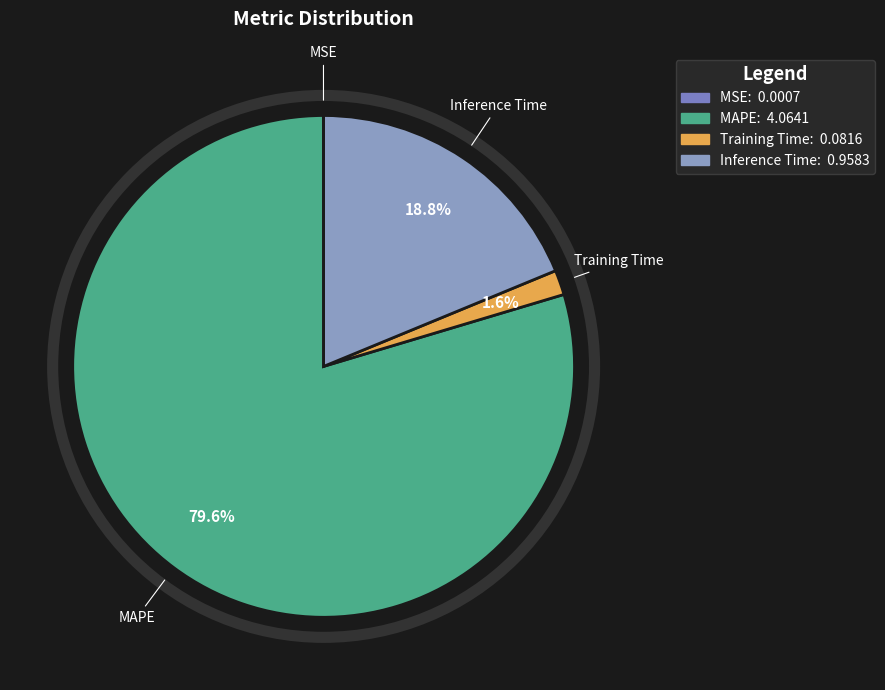

Between MAPE and Training Time, which is larger?

MAPE